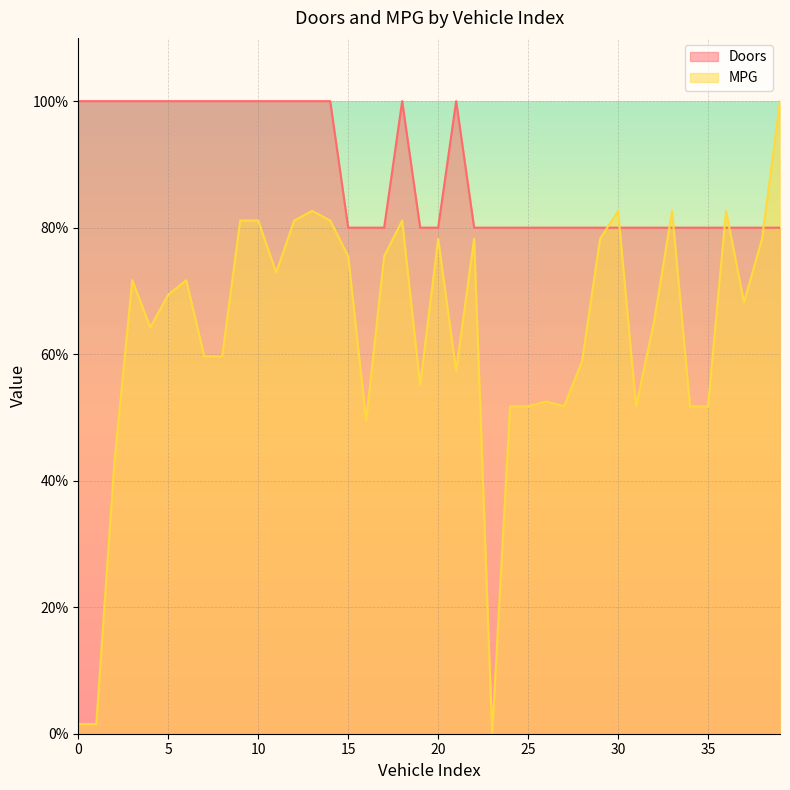

How many data points does each series have?

40